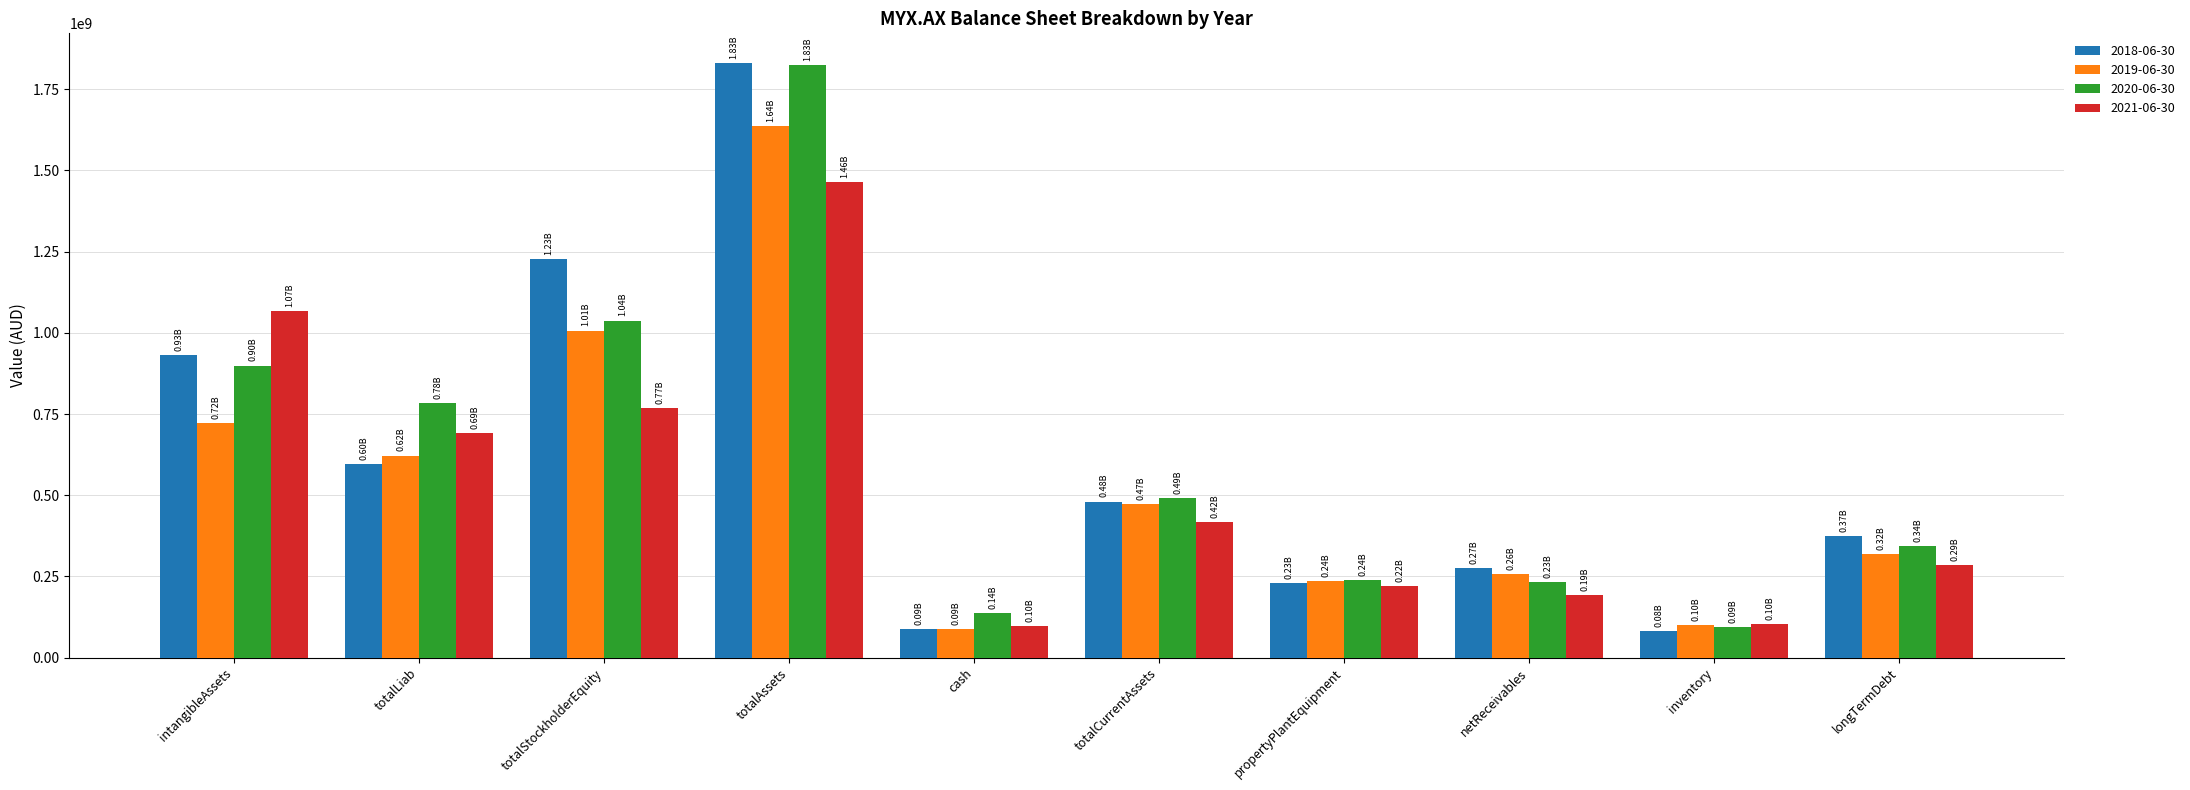

What is the smallest value displayed?

82156000